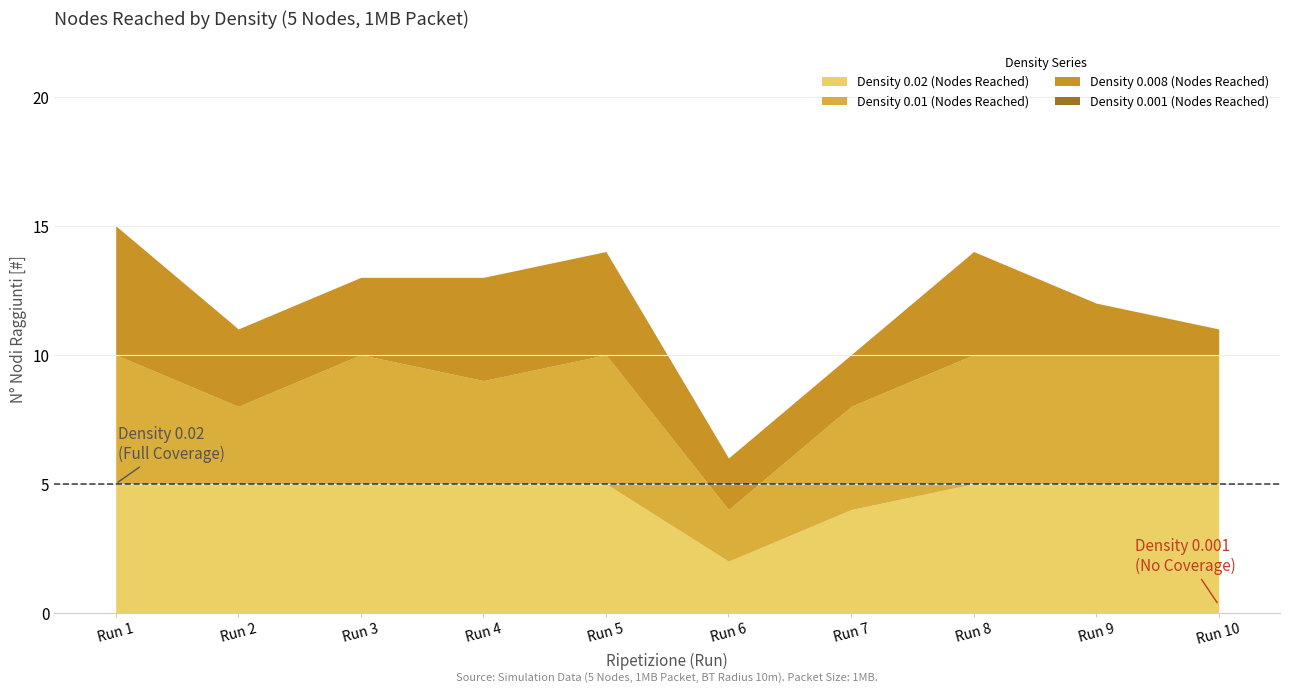

Which series has the largest total across all categories?

Density 0.02 (Nodes Reached)